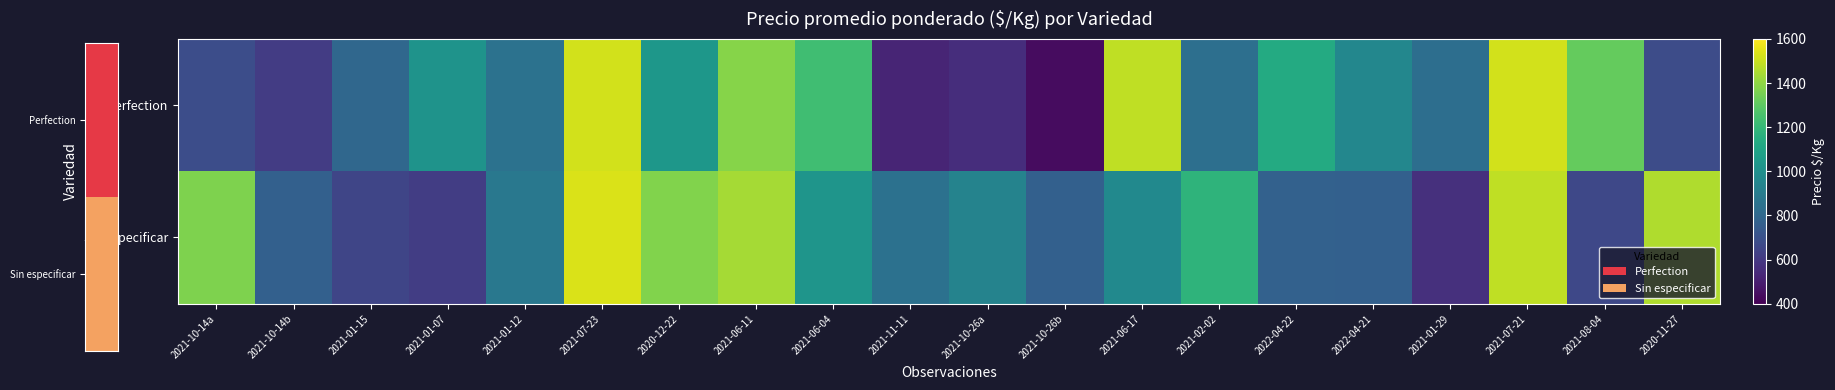

List the series in order of their overall mean, lowest first.

Perfection, Sin especificar